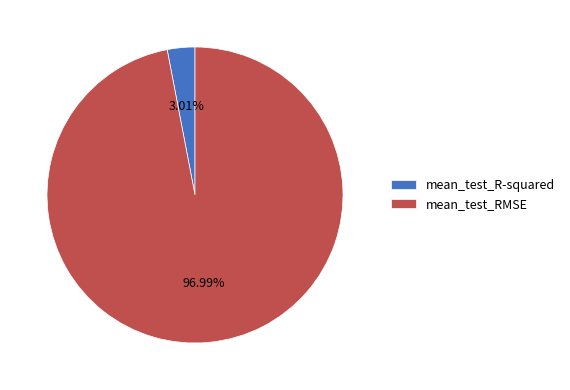

Is there any slice that represents more than half of the pie?

Yes